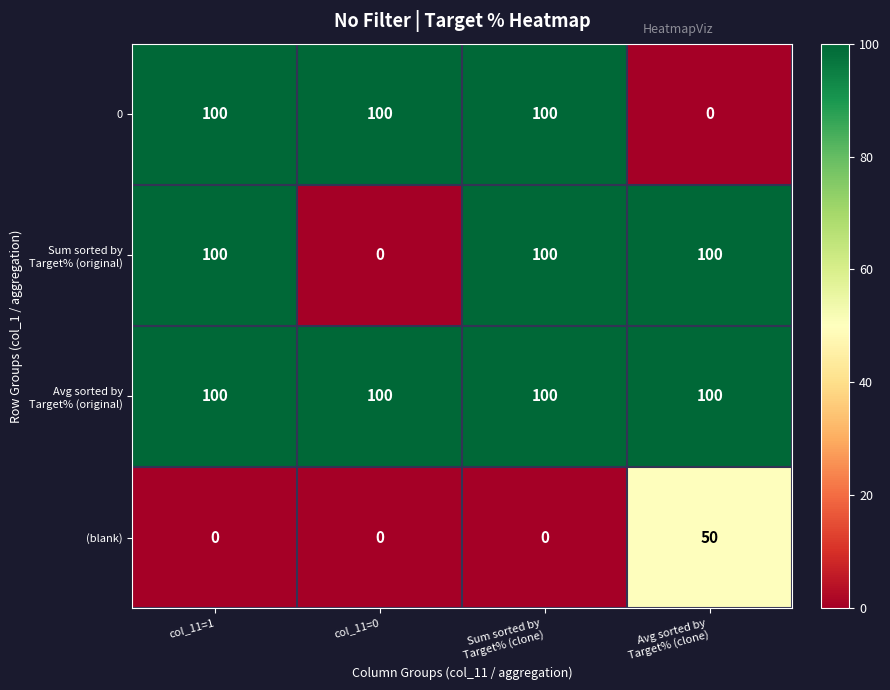

At how many categories does at least one series exceed 2?

4